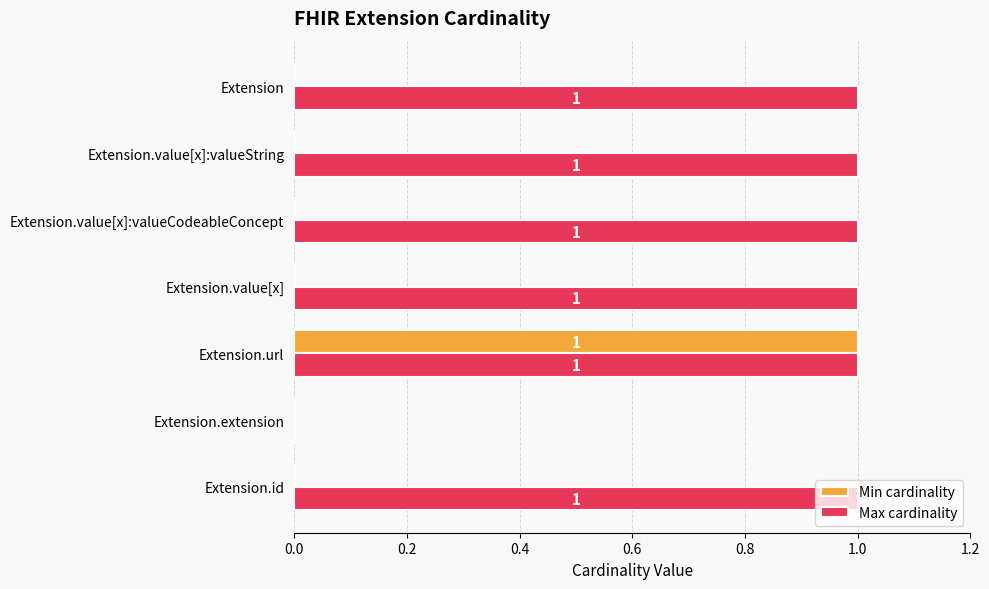

At which label does Min cardinality reach its peak?

Extension.url